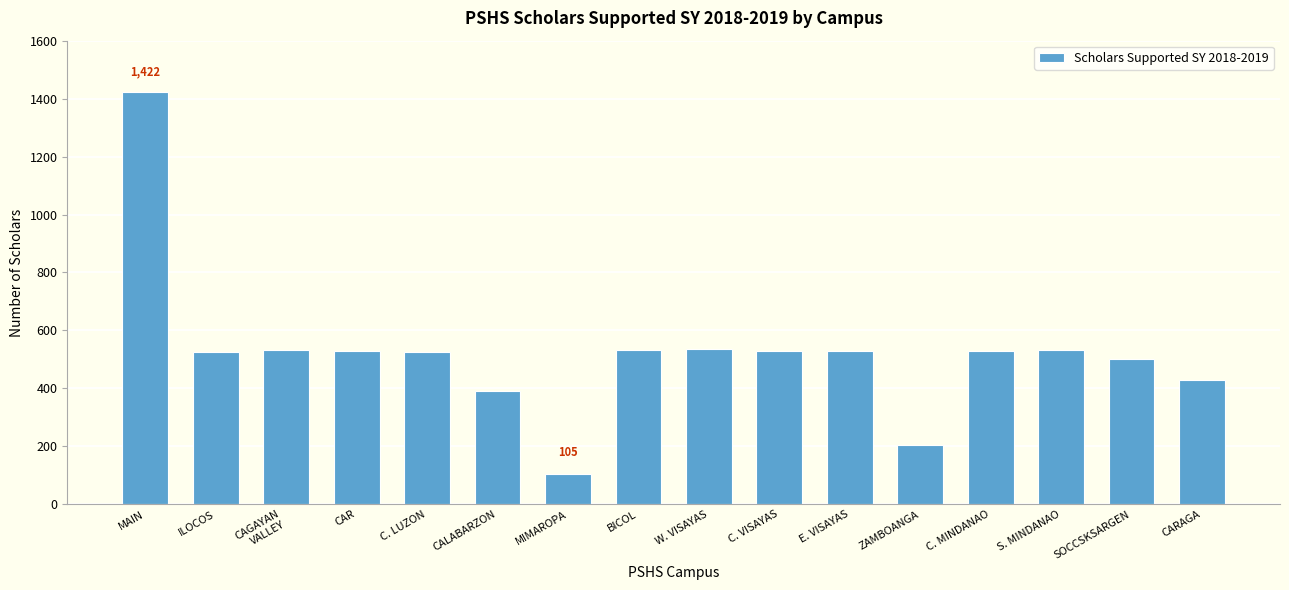

What is the difference between the values at MAIN and BICOL?

890